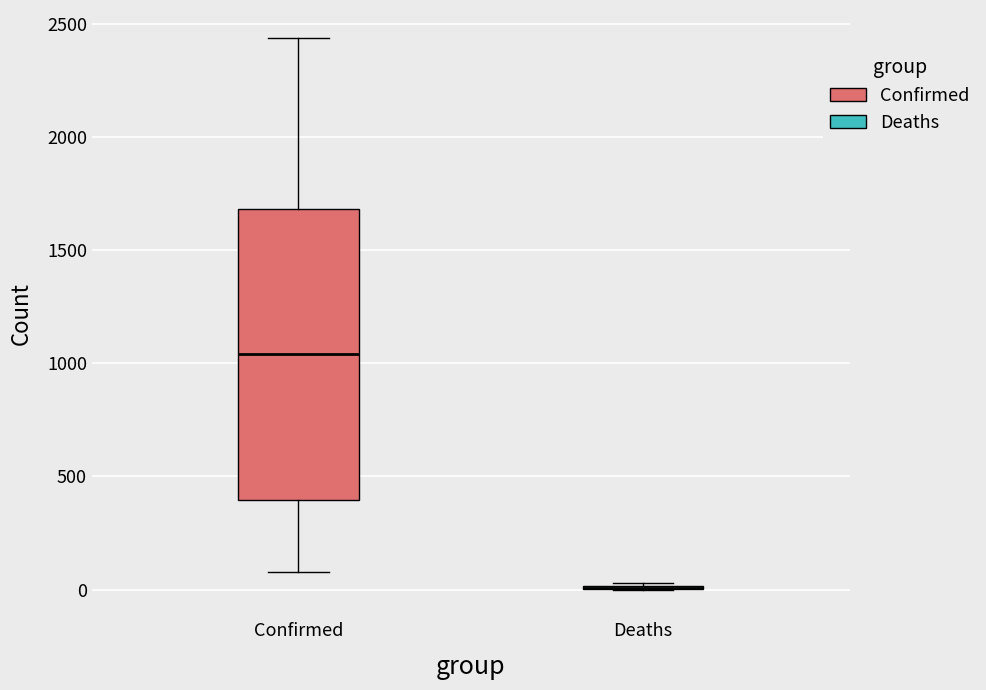

Where does the lower whisker of the box for Confirmed end on the y-axis? The values are not printed on the chart, so give them approximately, as read against the axis.

100